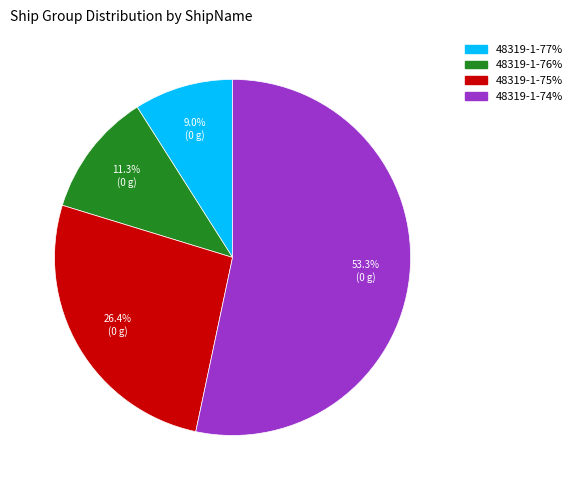

What is the ratio of the value at 48319-1-74% to the value at 48319-1-77%?

5.9